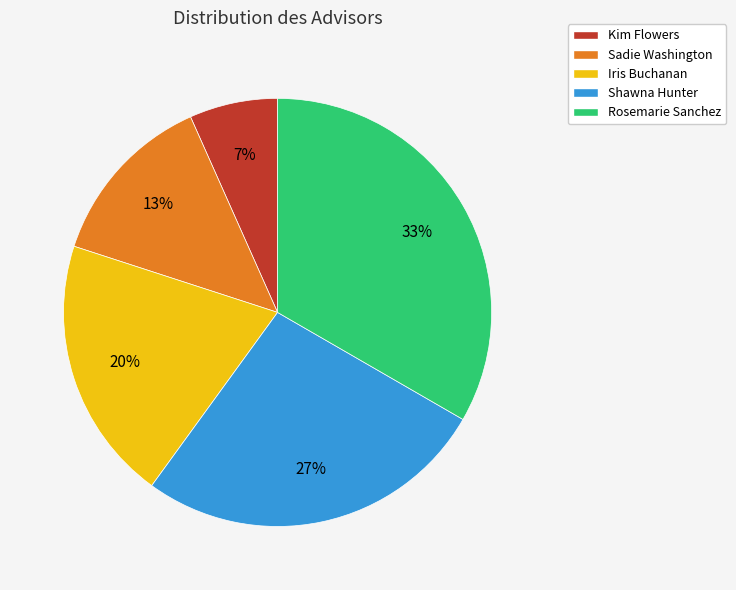

Which category has the smallest portion of the pie?

Kim Flowers